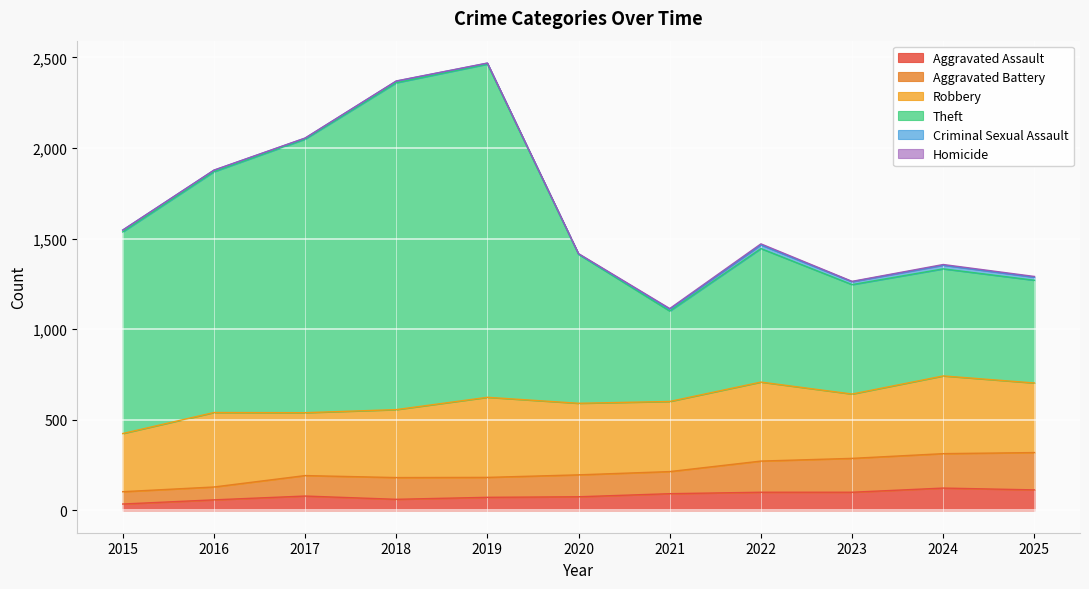

Where is the first local minimum for Theft?

2021